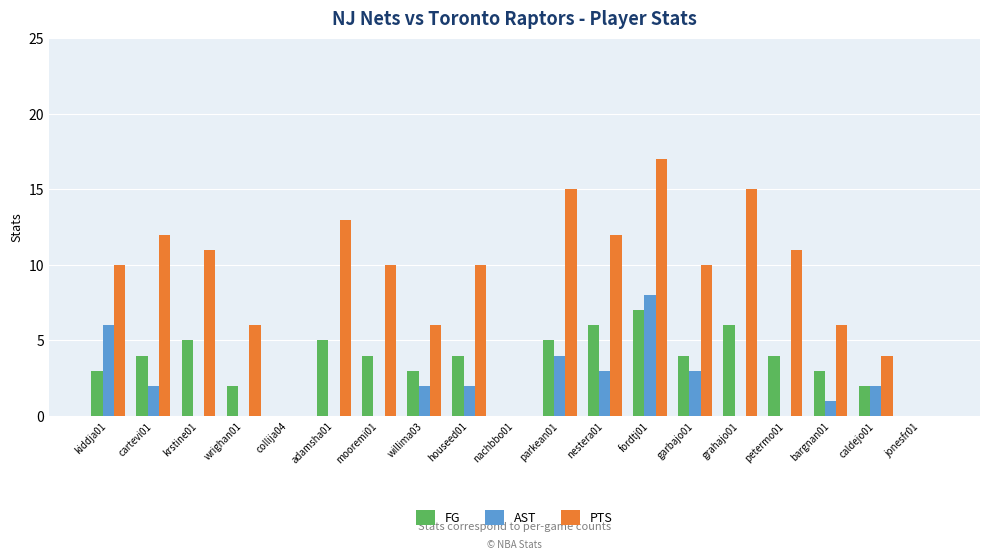

How many series are shown in this chart?

3